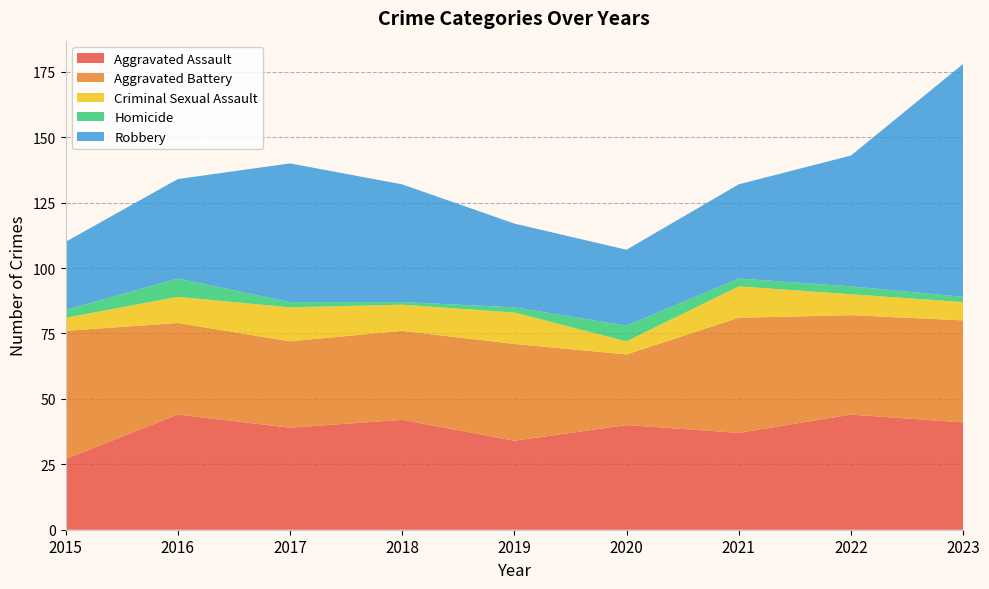

Reading left to right, transcribe all the data shown in this chart.

Aggravated Assault: 2015=27	2016=44	2017=39	2018=42	2019=34	2020=40	2021=37	2022=44	2023=41
Aggravated Battery: 2015=49	2016=35	2017=33	2018=34	2019=37	2020=27	2021=44	2022=38	2023=39
Criminal Sexual Assault: 2015=5	2016=10	2017=13	2018=10	2019=12	2020=5	2021=12	2022=8	2023=7
Homicide: 2015=3	2016=7	2017=2	2018=1	2019=2	2020=6	2021=3	2022=3	2023=2
Robbery: 2015=26	2016=38	2017=53	2018=45	2019=32	2020=29	2021=36	2022=50	2023=89